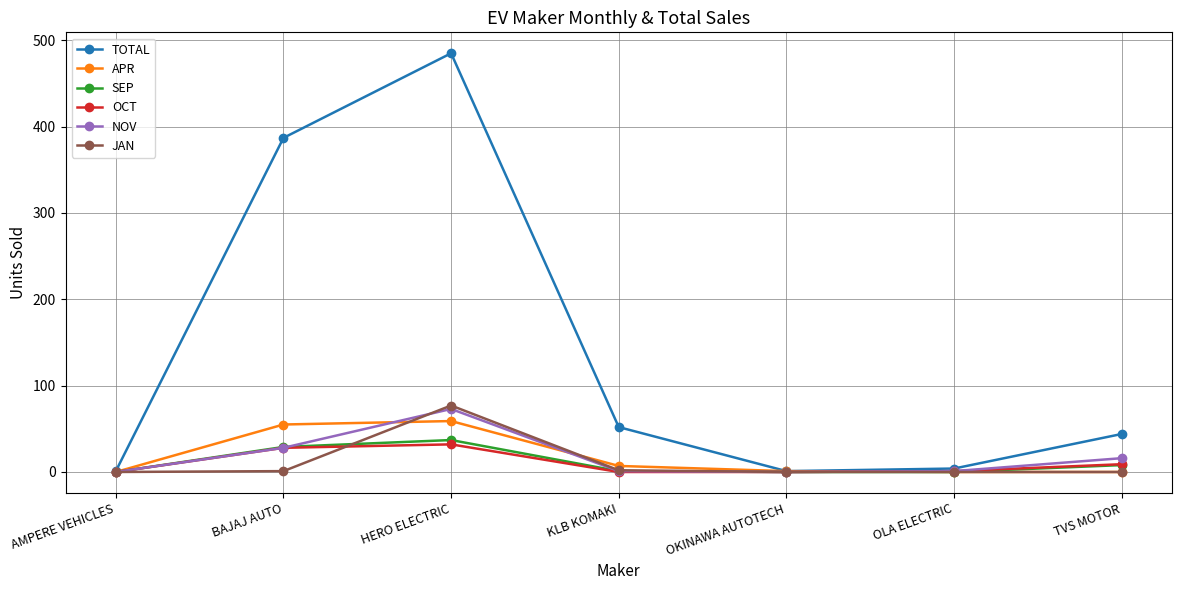

What is the label of the 3rd point from the left?

HERO ELECTRIC